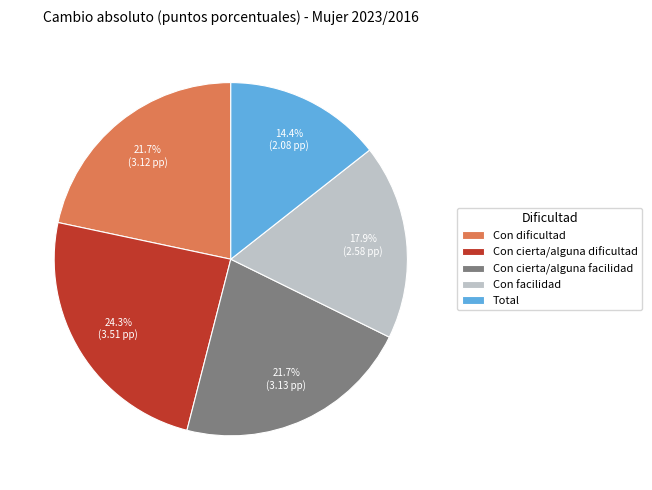

What percentage is the Con cierta/alguna facilidad slice, to the nearest percent?

22%